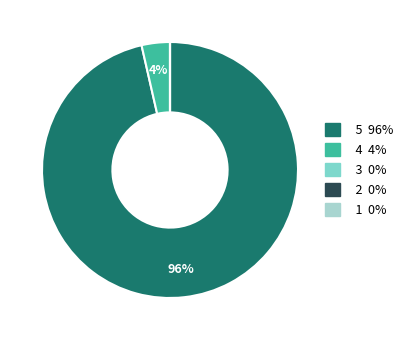

What is the largest slice in the pie chart?

5